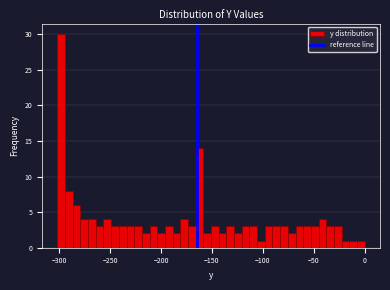

Around what value on the x-axis is the tallest bar? Give the approximate position of its centre, as read against the axis.

-300